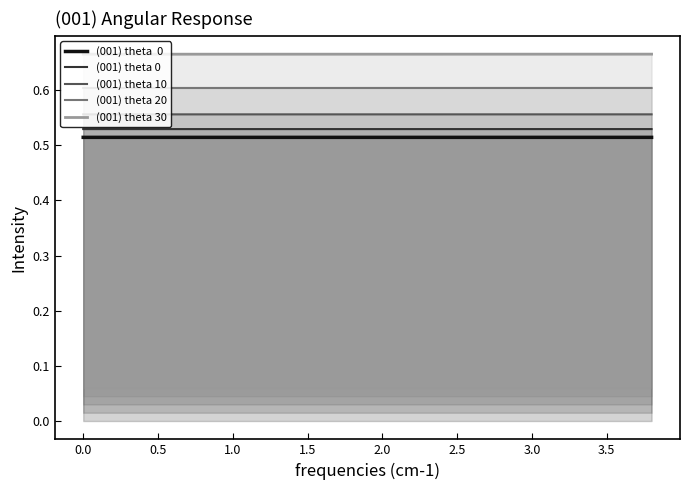

Which series has the largest range (max minus min)?

(001) theta 30